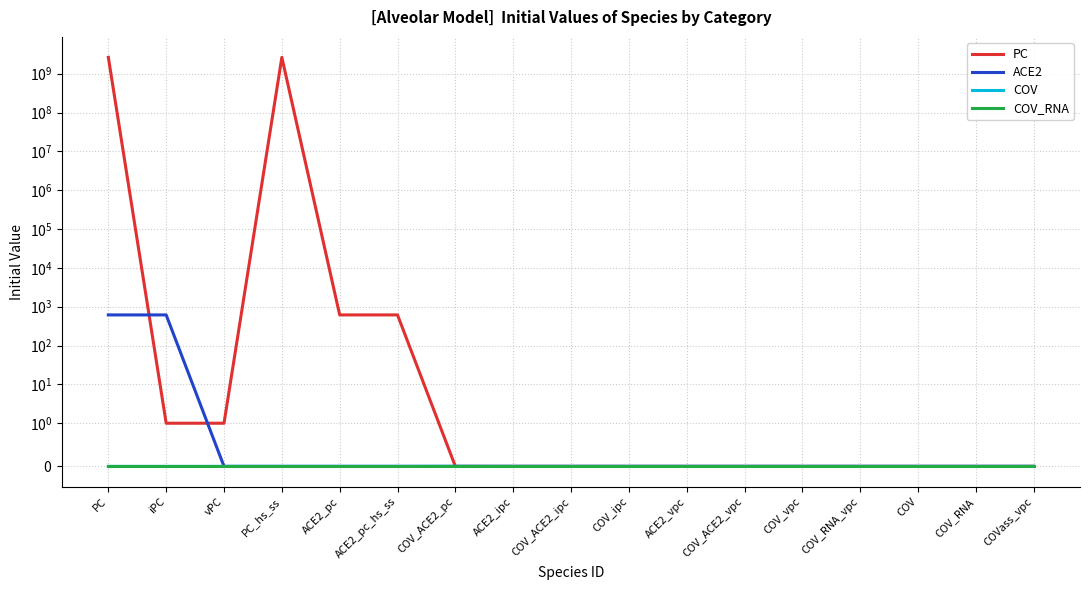

Which category has the lowest value in the COV series?

PC